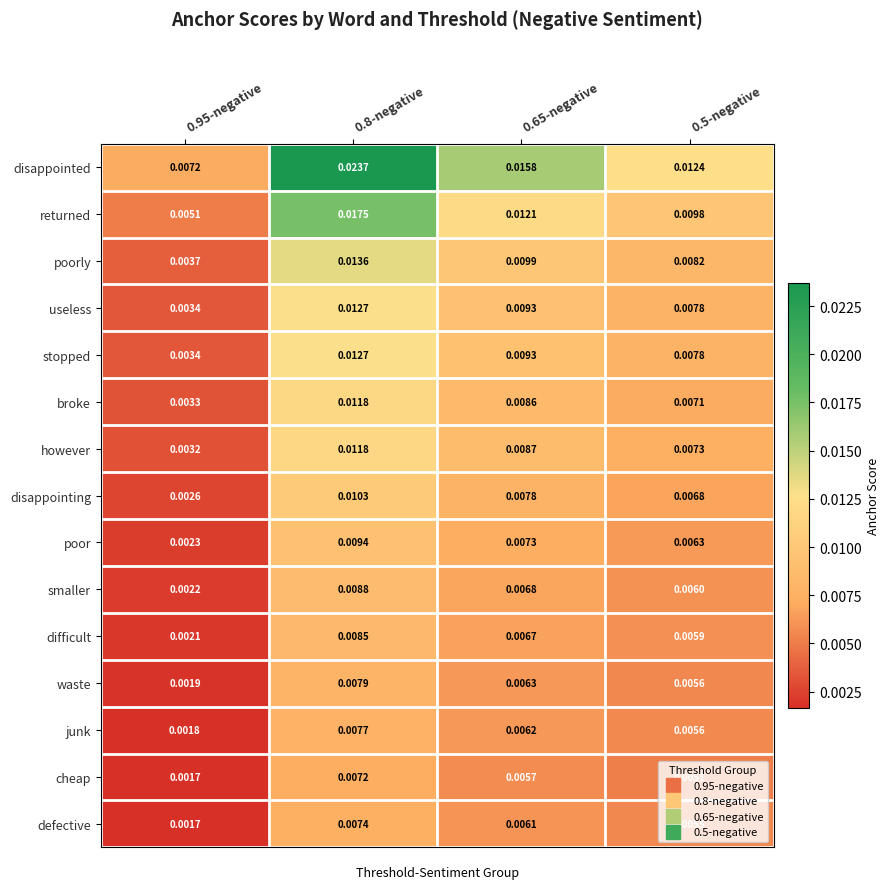

Is the value of broke at 0.5-negative greater than the value of defective at 0.8-negative?

No